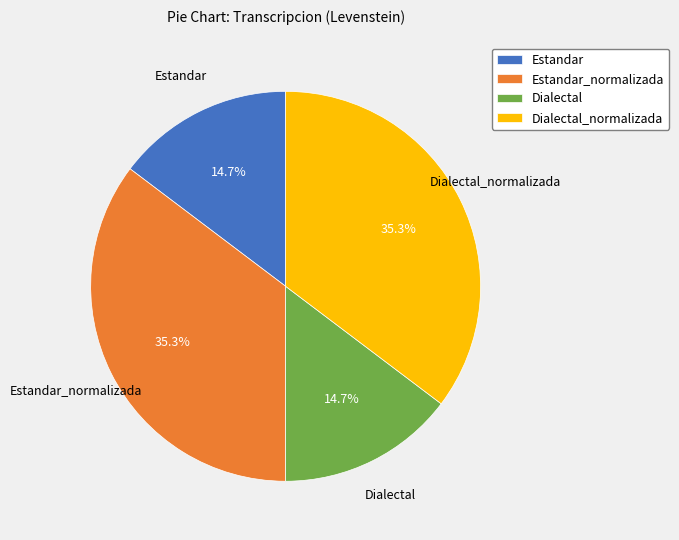

What percentage is the Dialectal_normalizada slice, to the nearest percent?

35%